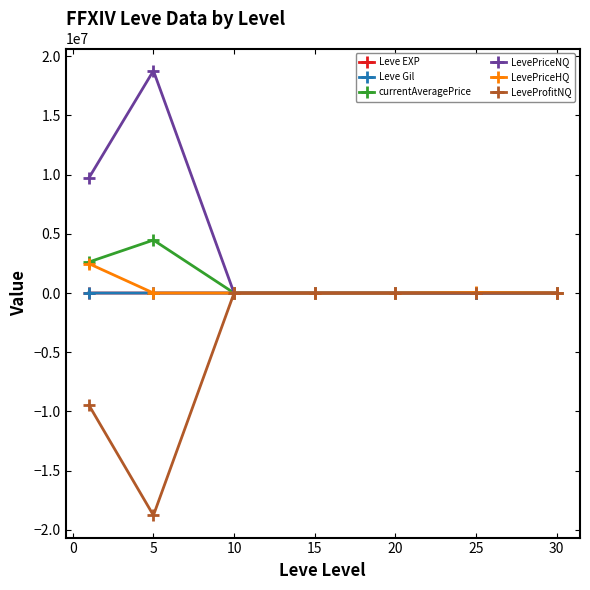

Which series has the largest total across all categories?

LevePriceNQ